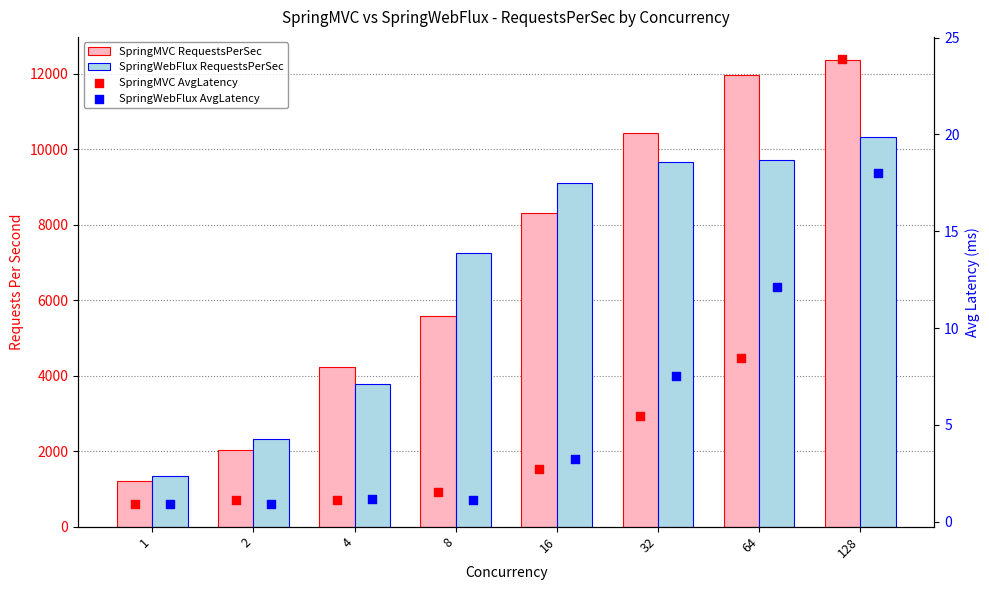

Is the value of SpringWebFlux AvgLatency at 64 greater than the value of SpringWebFlux RequestsPerSec at 16?

No